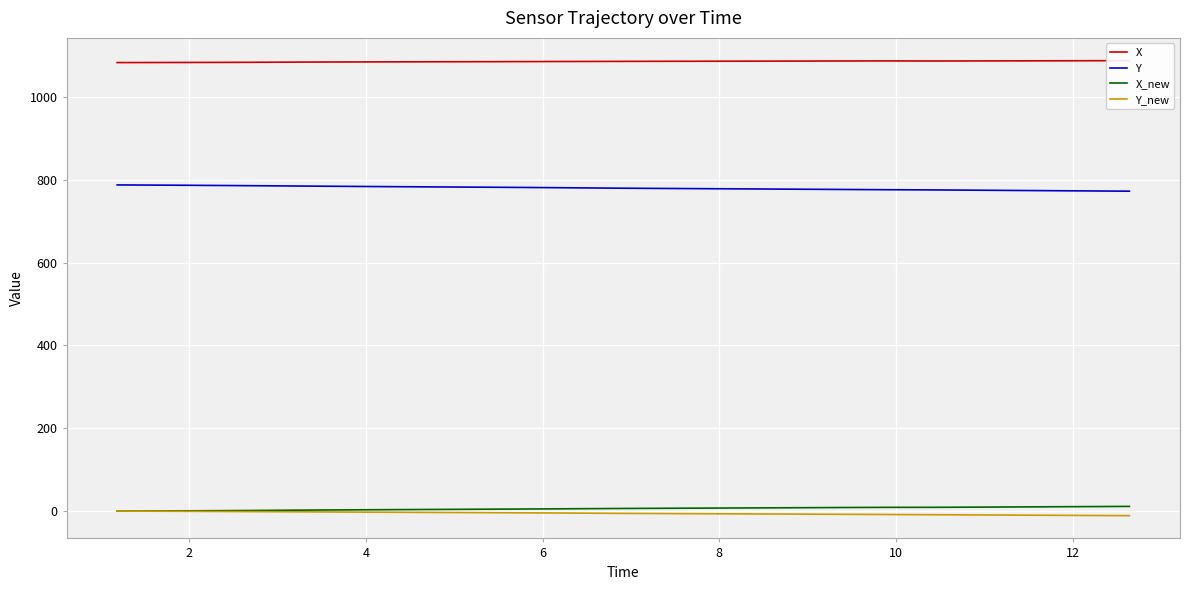

True or false: Y and Y_new intersect in this chart.

False